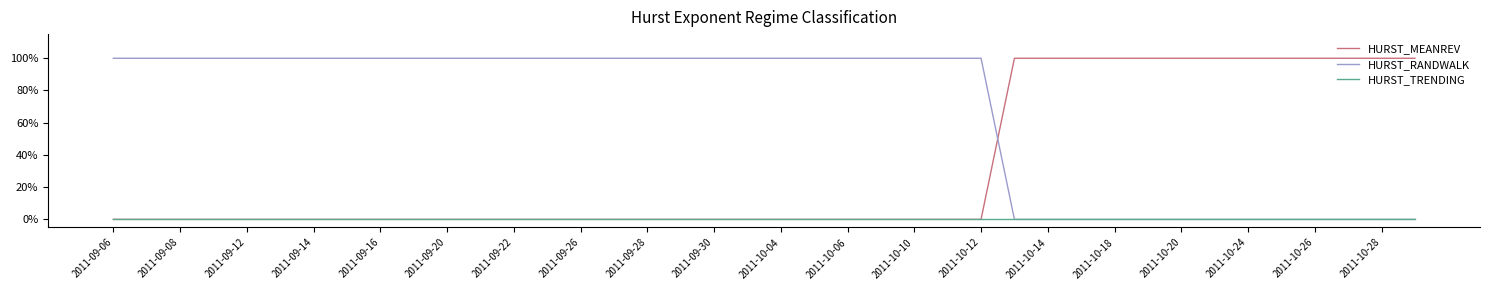

True or false: HURST_TRENDING and HURST_RANDWALK cross at least once.

False